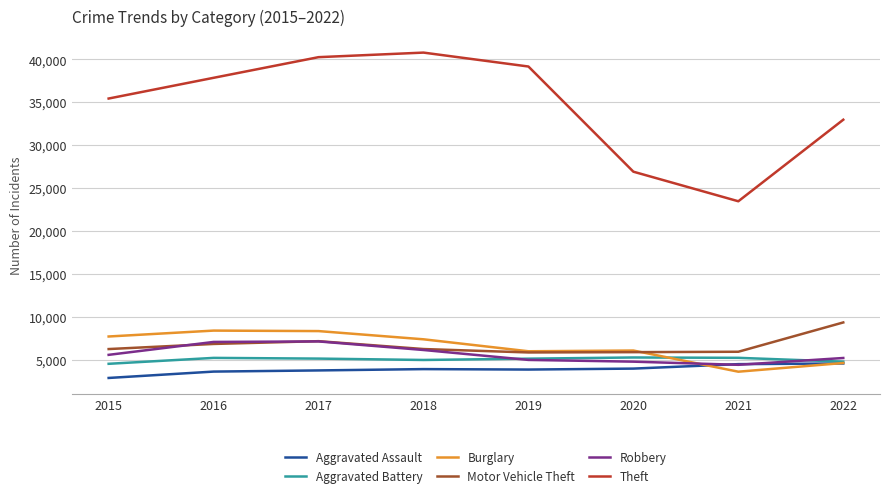

Which label corresponds to the largest value in the chart?

2018